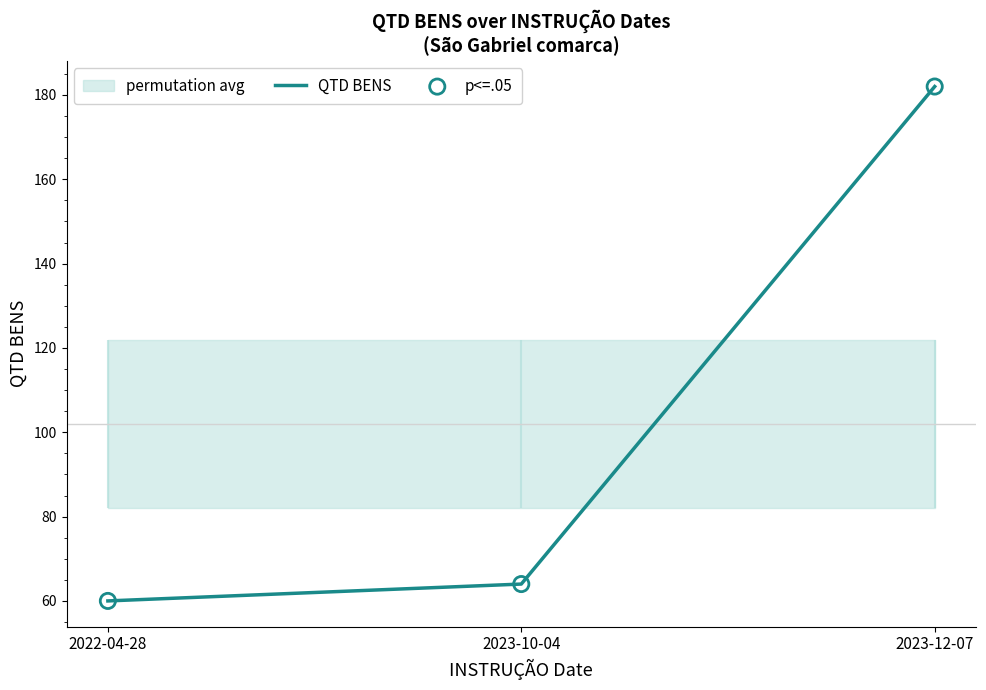

Which series contains the highest Y value?

QTD BENS